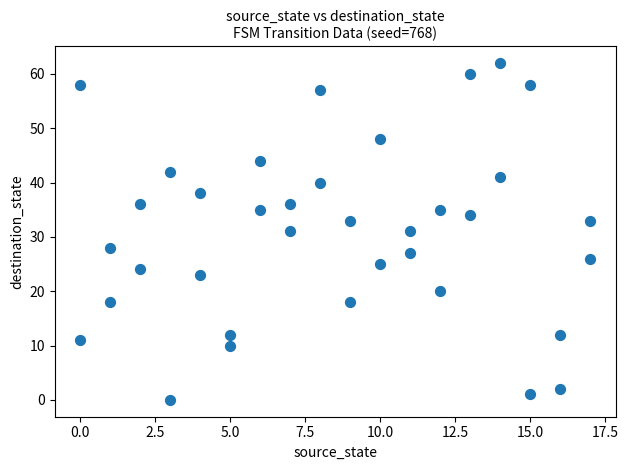

What is the range of X values (max minus min)?

17